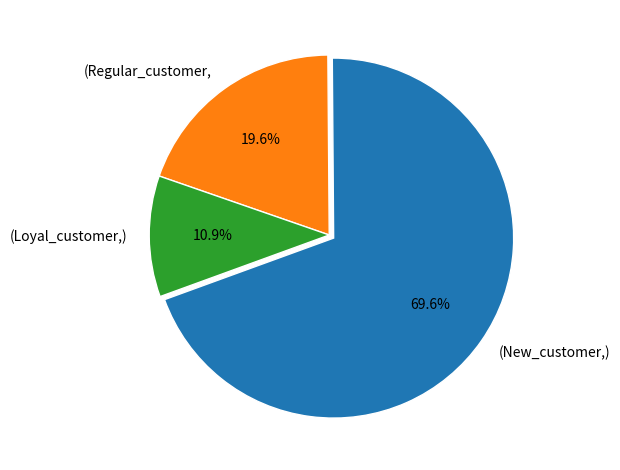

Rank the categories by value from highest to lowest.

(New_customer,), (Regular_customer,, (Loyal_customer,)